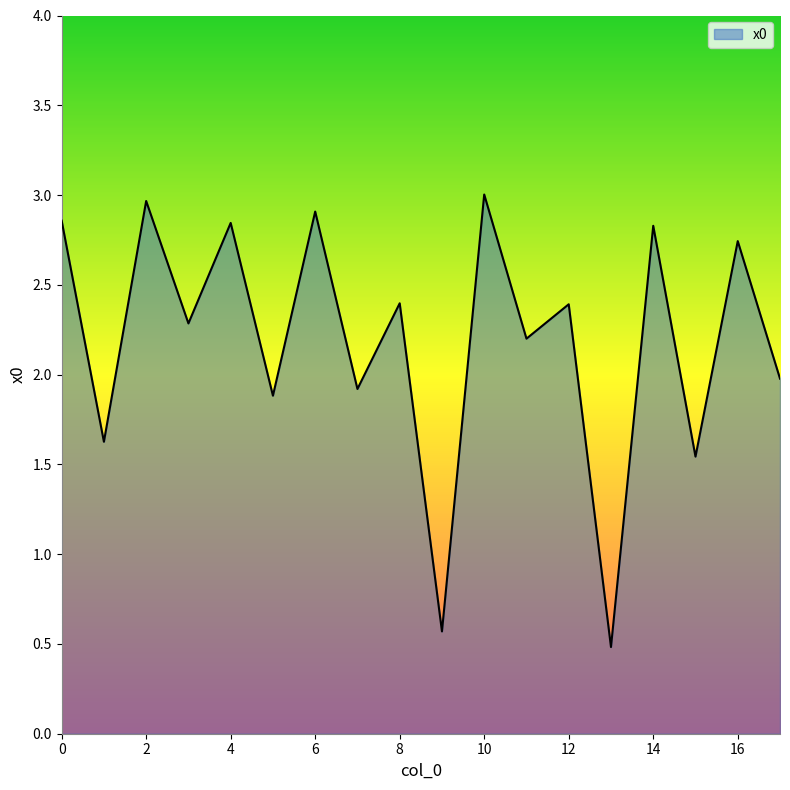

What is the difference between the maximum and minimum values?

2.5